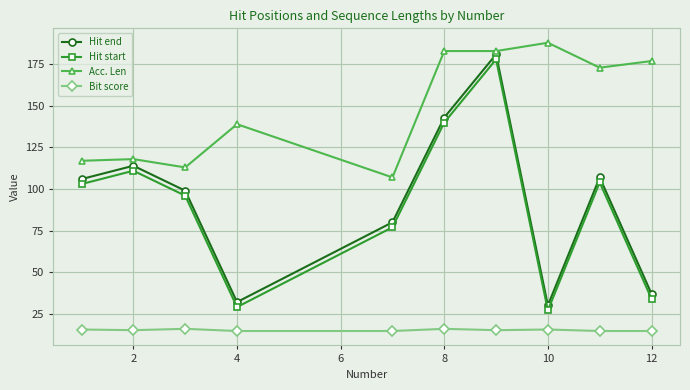

True or false: Hit end and Bit score cross at least once.

False